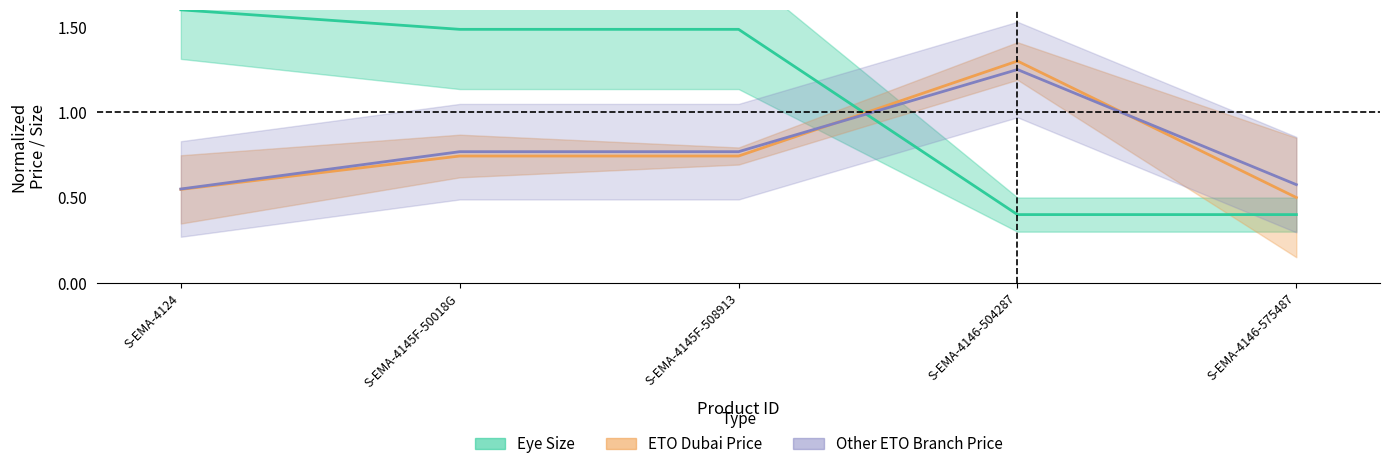

Which series has the largest total across all categories?

Eye Size